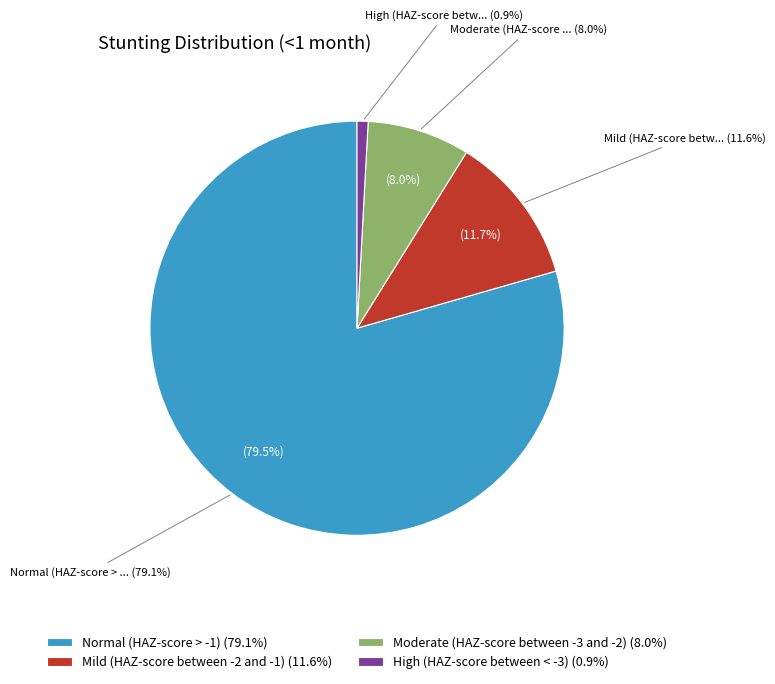

To the nearest percent, what is the combined percentage of Moderate (HAZ-score between -3 and -2) and High (HAZ-score between < -3)?

9%